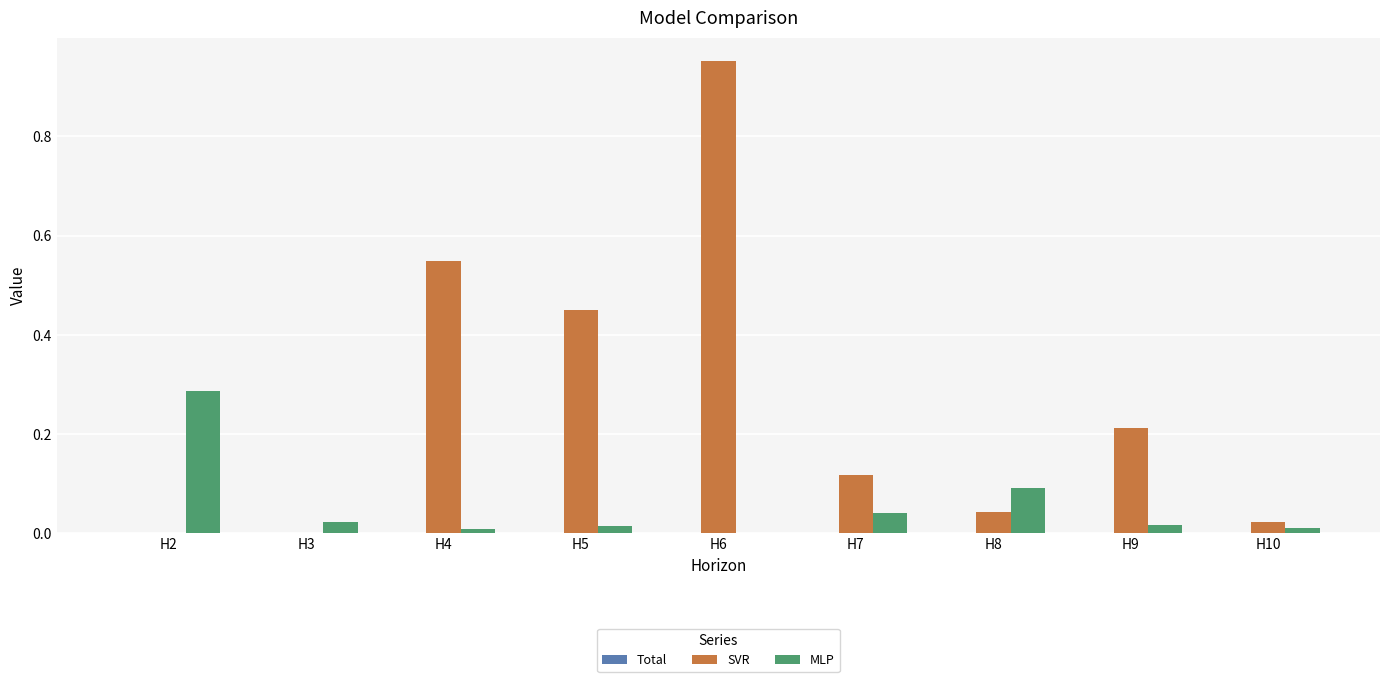

Which series has the largest total across all categories?

SVR